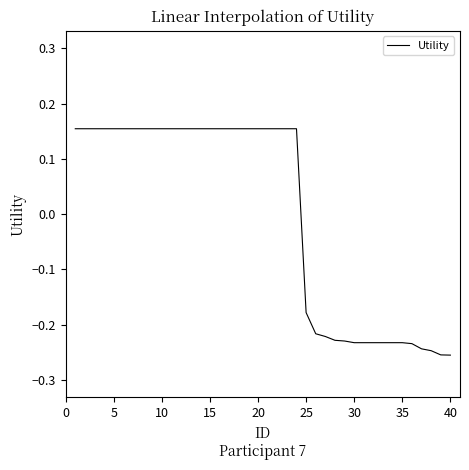

What is the difference between the maximum and minimum values?

0.4